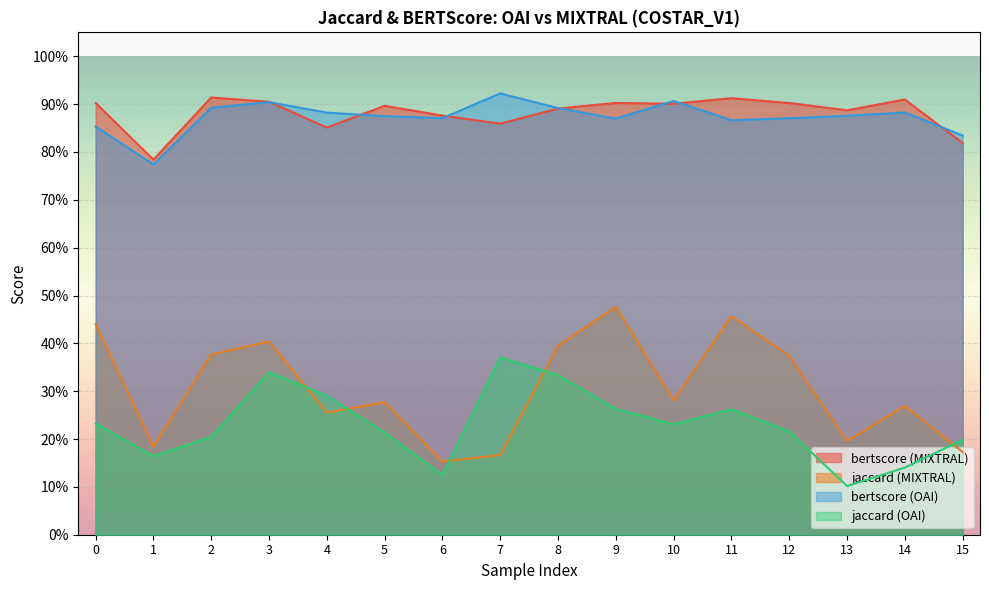

What is the value of the bertscore (MIXTRAL) point at the 13th from the left?

0.9